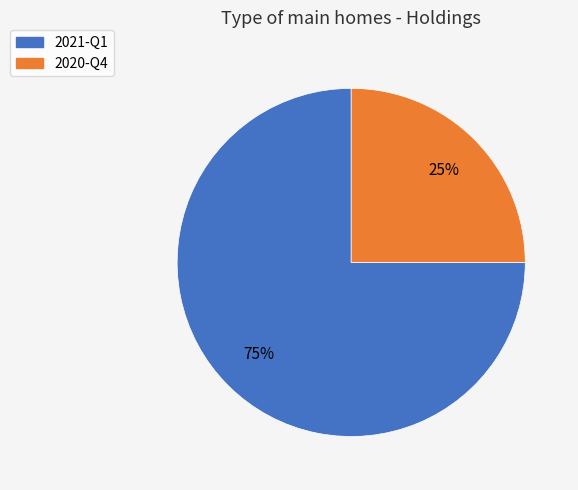

Rank the categories by value from lowest to highest.

2020-Q4, 2021-Q1